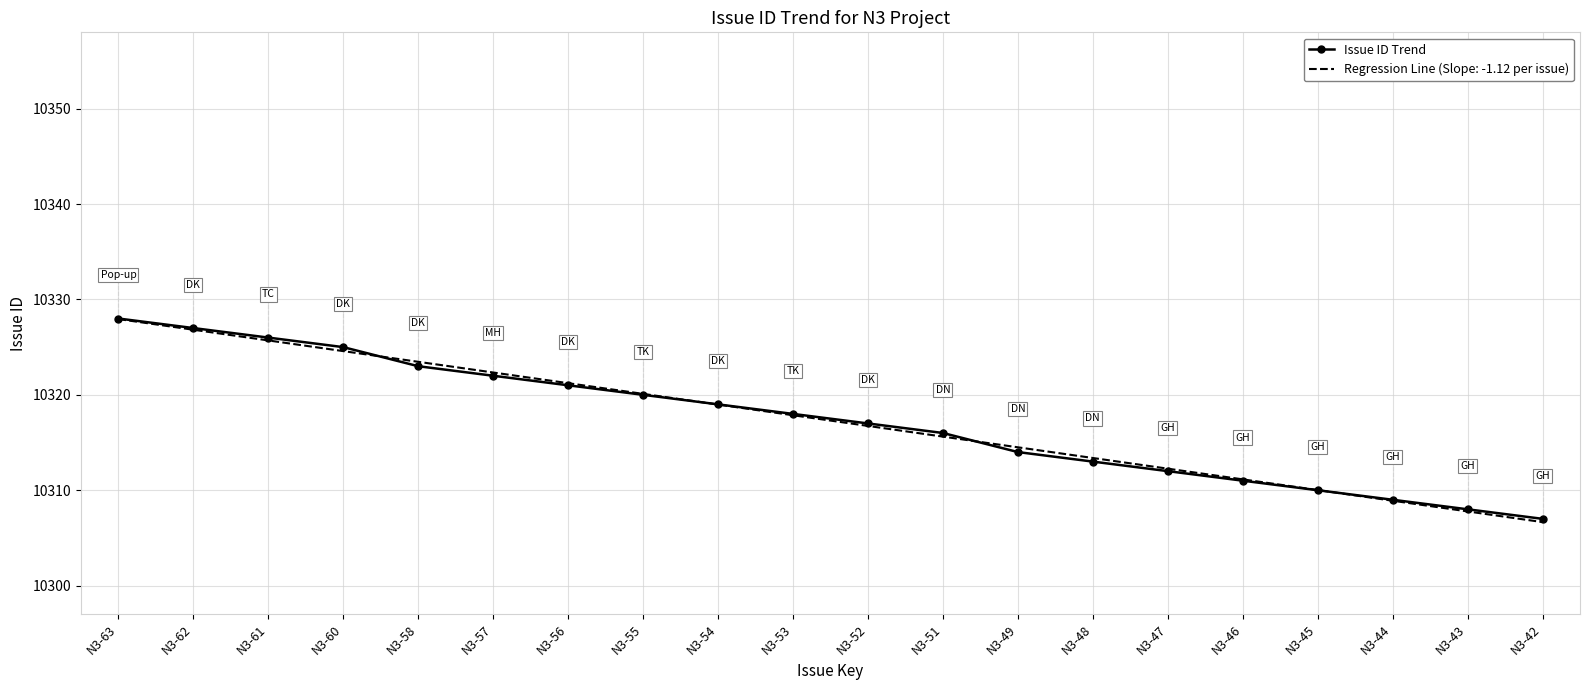

What is the smallest value displayed?

10306.7